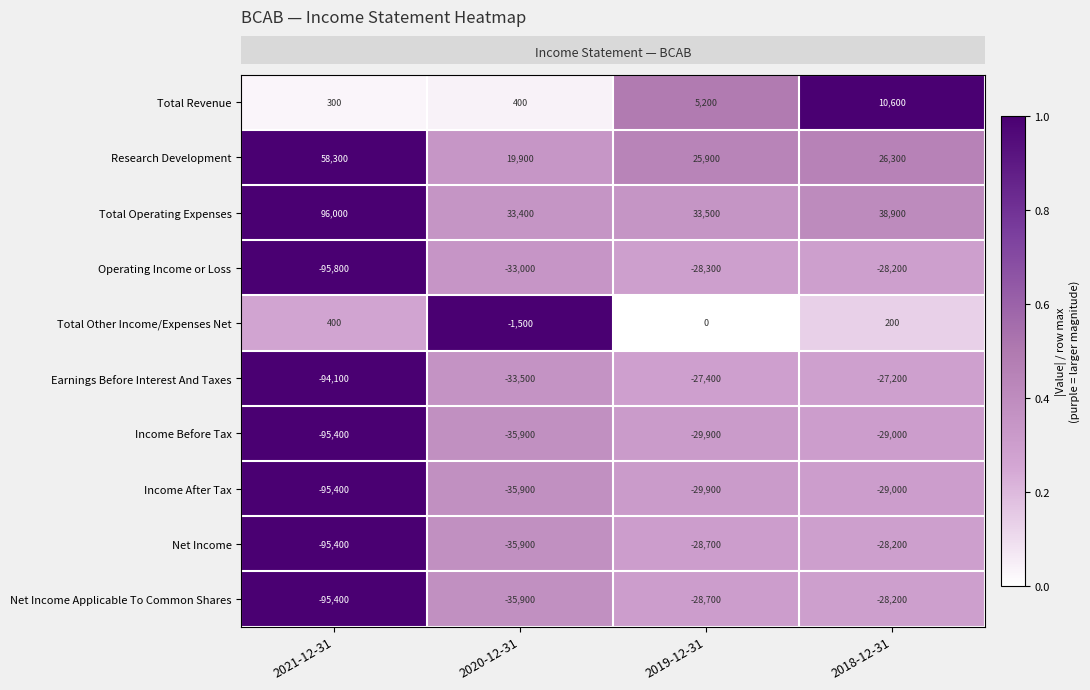

At which category is the sum across all series the highest?

2018-12-31